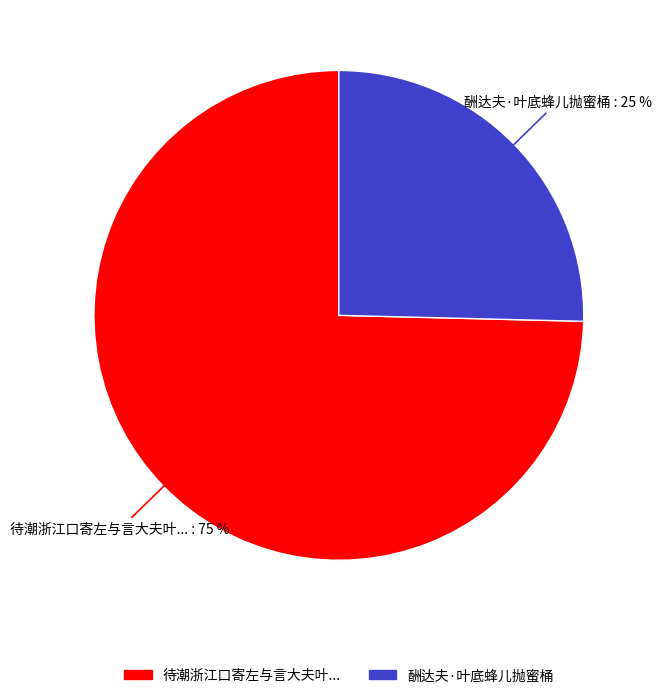

To the nearest percent, what is the average slice percentage?

50%